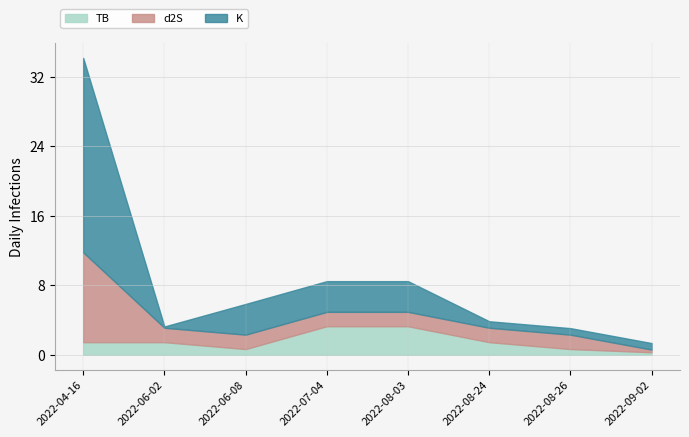

What is the total value across all series at 2022-04-16?

34.2